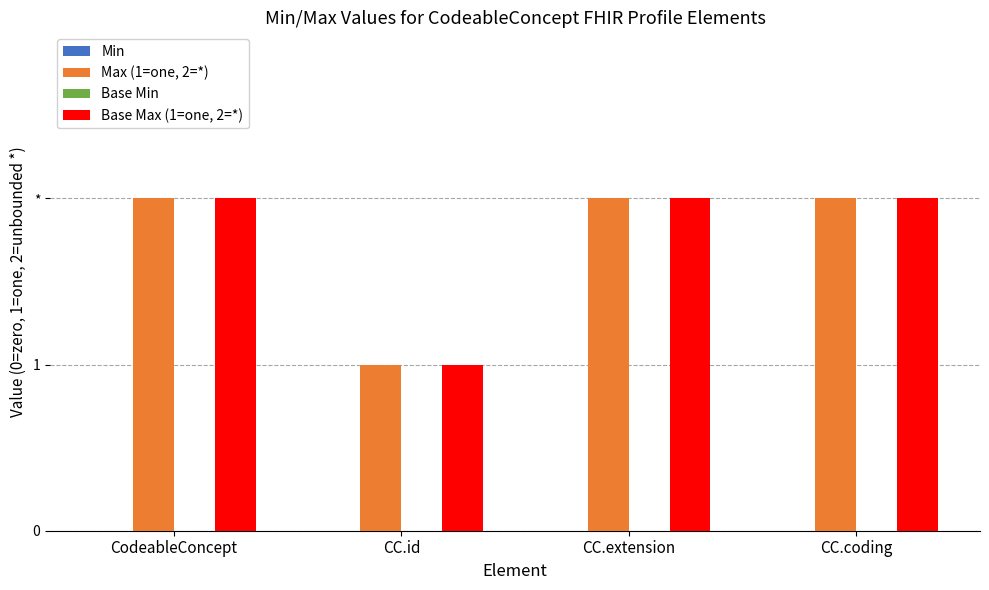

What is the difference between the maximum and minimum values in the Base Max (1=one, 2=*) series?

1